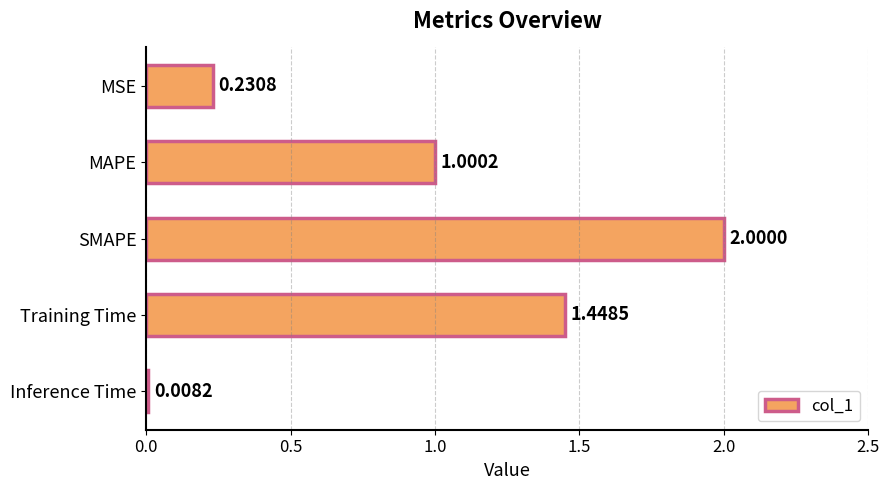

What is the average value?

0.9